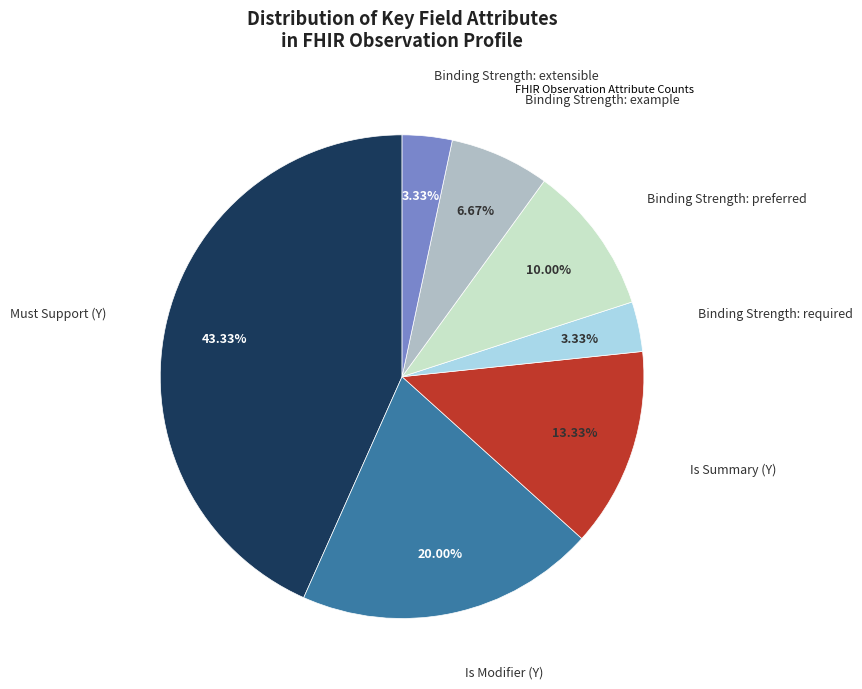

Is there any slice that represents more than half of the pie?

No